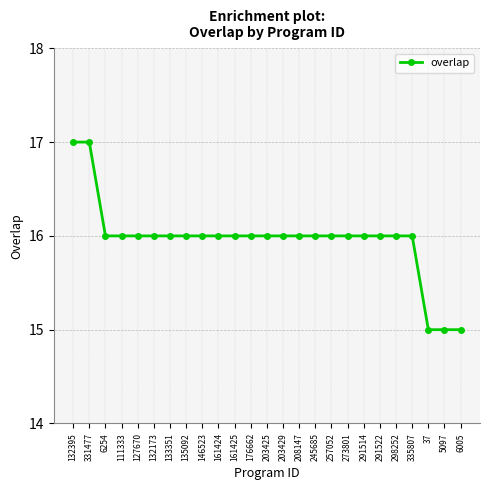

What is the smallest value displayed?

15